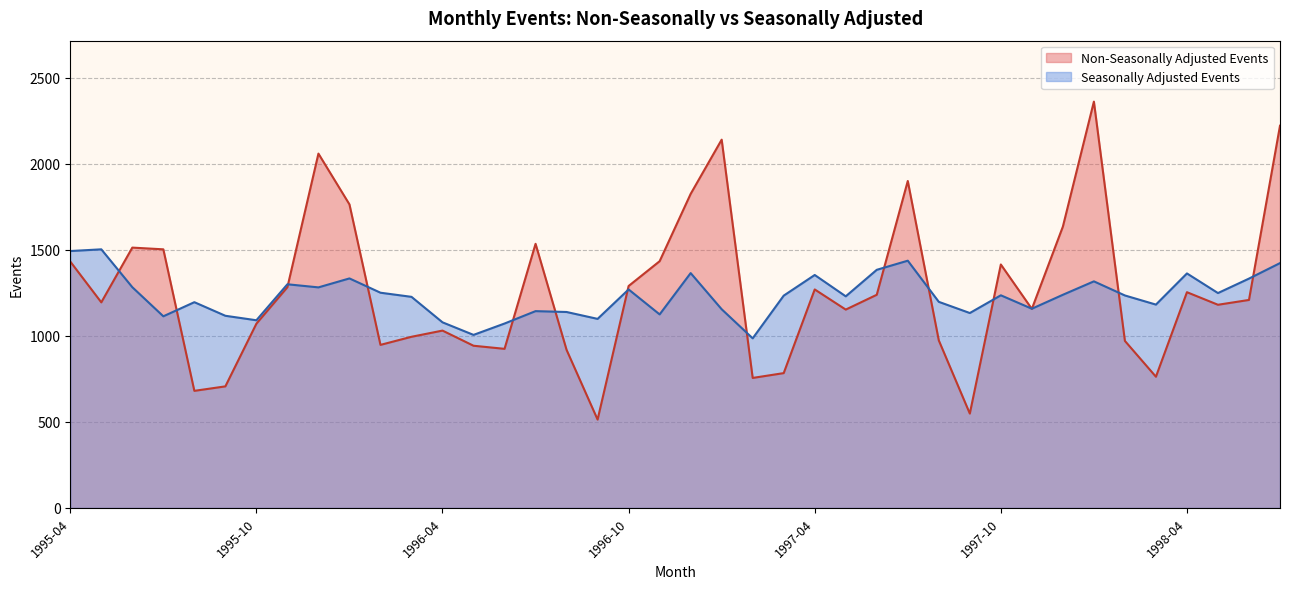

Which series has the widest spread of values?

Non-Seasonally Adjusted Events